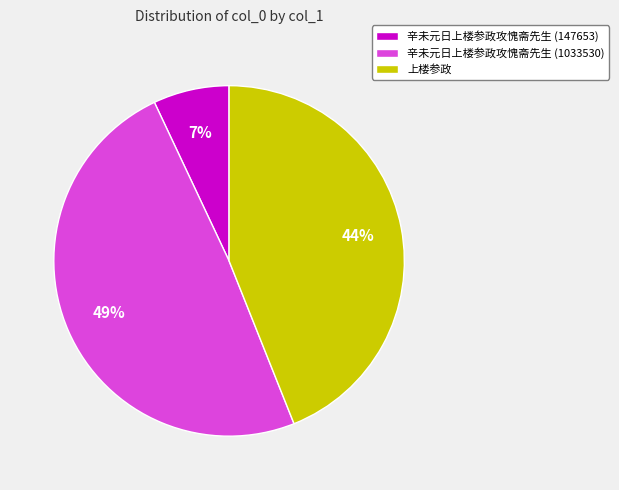

True or false: 上楼参政 accounts for 50% of the total.

False